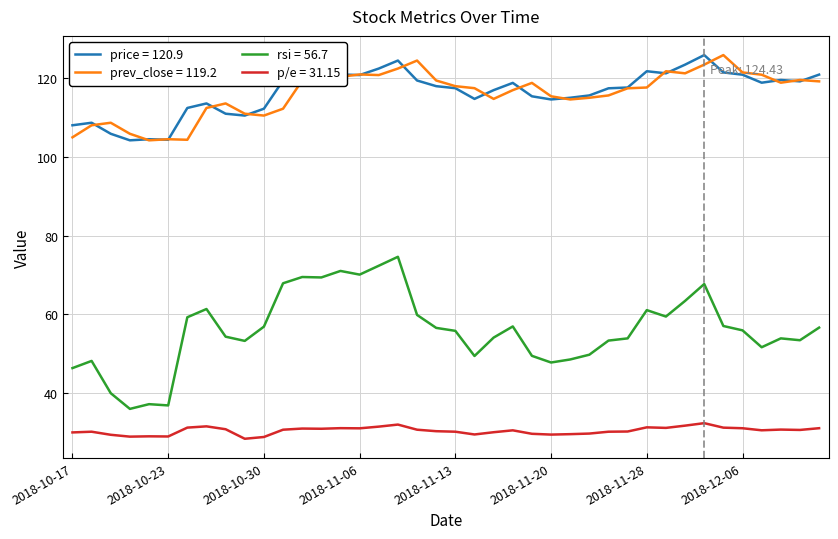

True or false: p/e = 31.15 and price = 120.9 intersect in this chart.

False